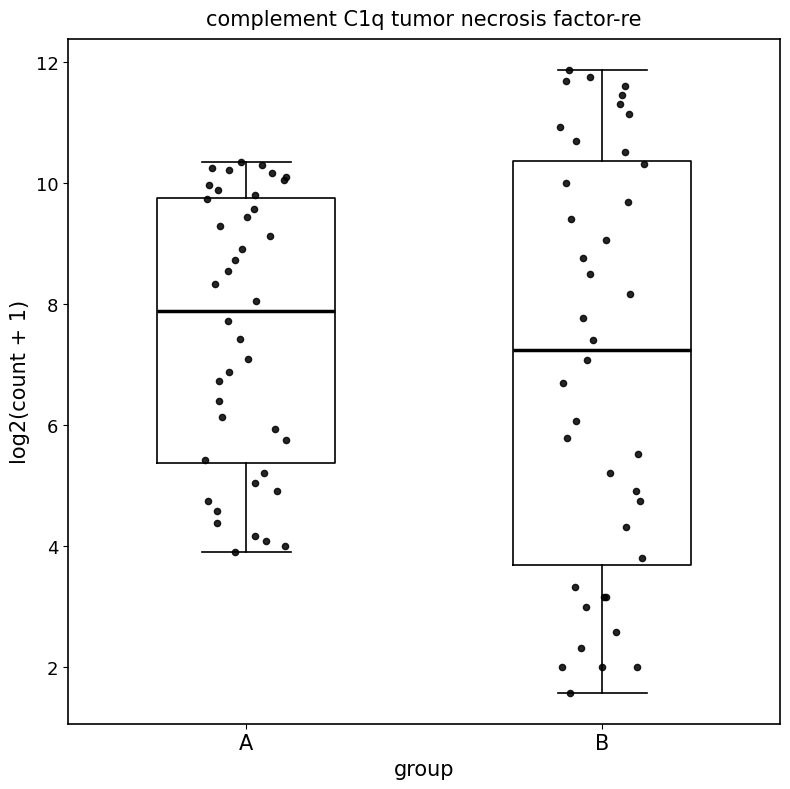

Reading left to right, transcribe this box plot: for each box, give where its median line is, the range the box spans, and where its two whiskers end, as read against the y-axis. The values are not printed on the chart, so give them approximately, as read against the axis.

A: median 7.8, box 5.4 to 9.8, whiskers 4.0 to 10.4
B: median 7.2, box 3.6 to 10.4, whiskers 1.6 to 11.8